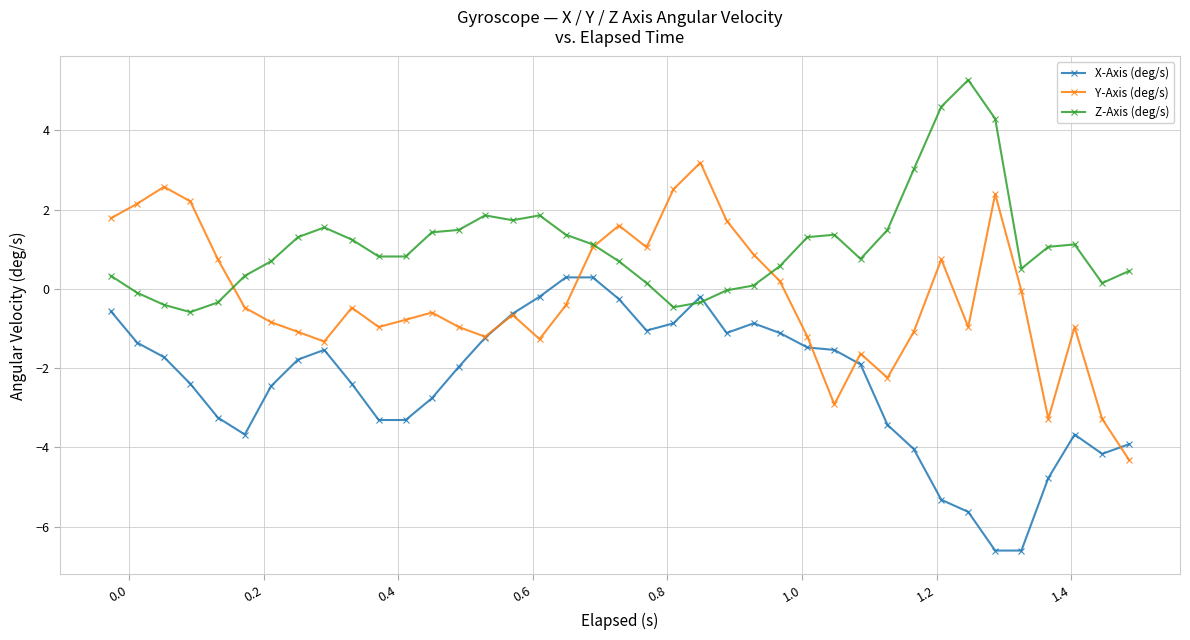

What is the value of the X-Axis (deg/s) point at the 37th from the left?

-3.7